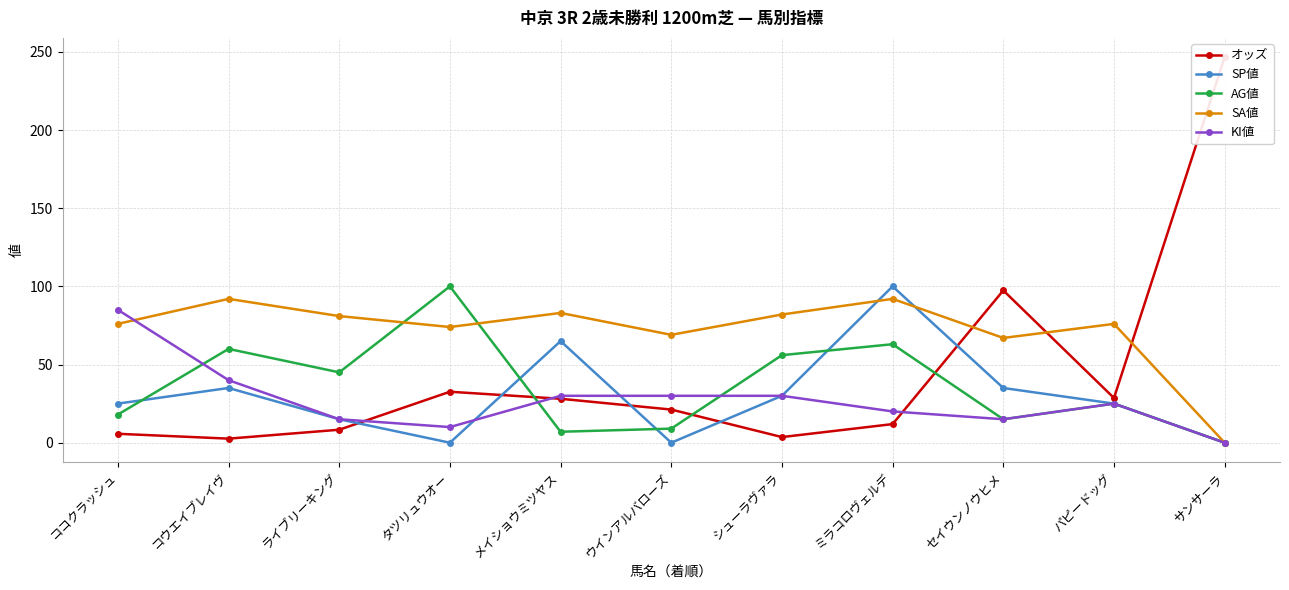

Is it true that SP値 equals 0.0 at ウインアルバローズ?

True